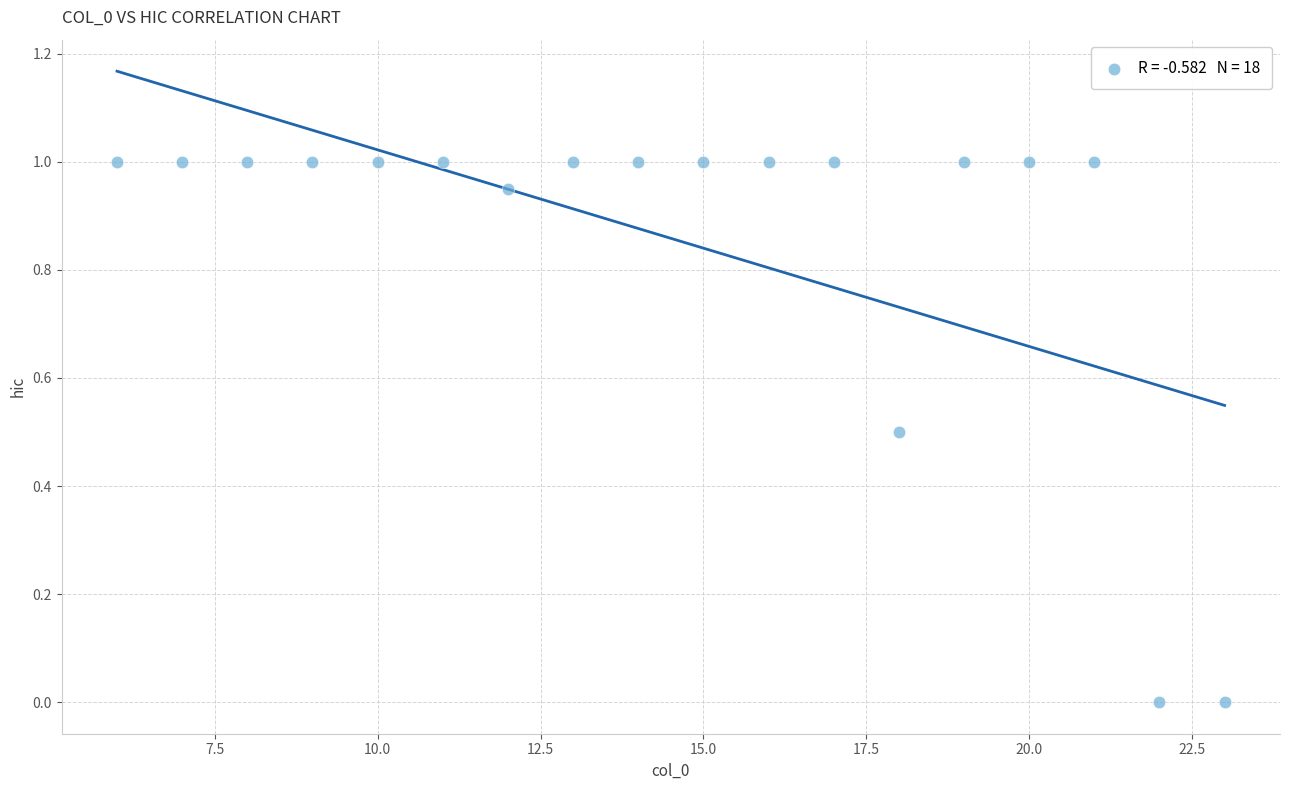

What is the range of Y values (max minus min)?

1.0